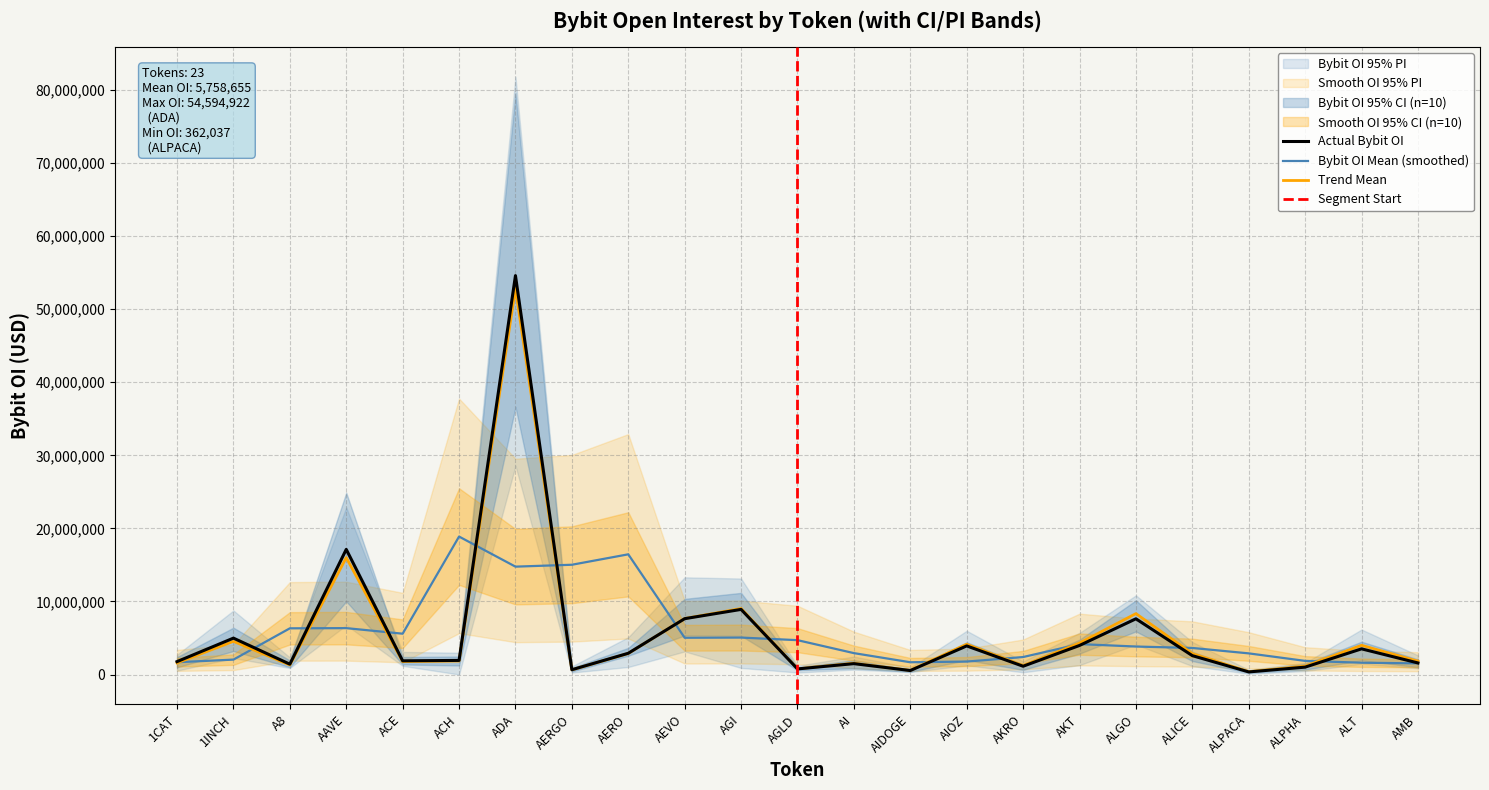

What is the sum of all values?

132449073